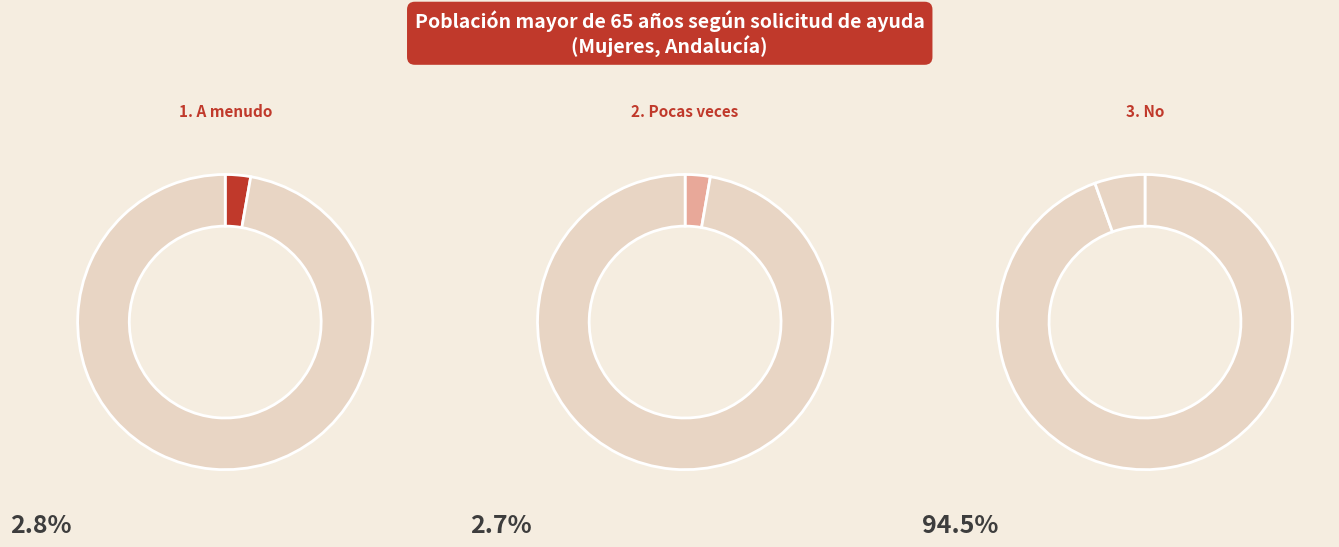

To the nearest percent, what is the average slice percentage?

33%